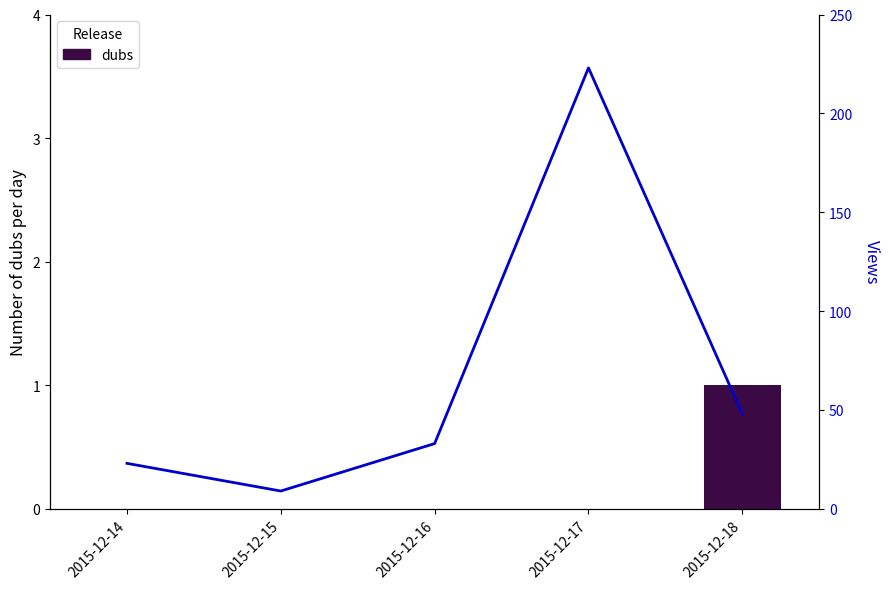

At 2015-12-18, list the series in order from smallest to largest.

dubs, views